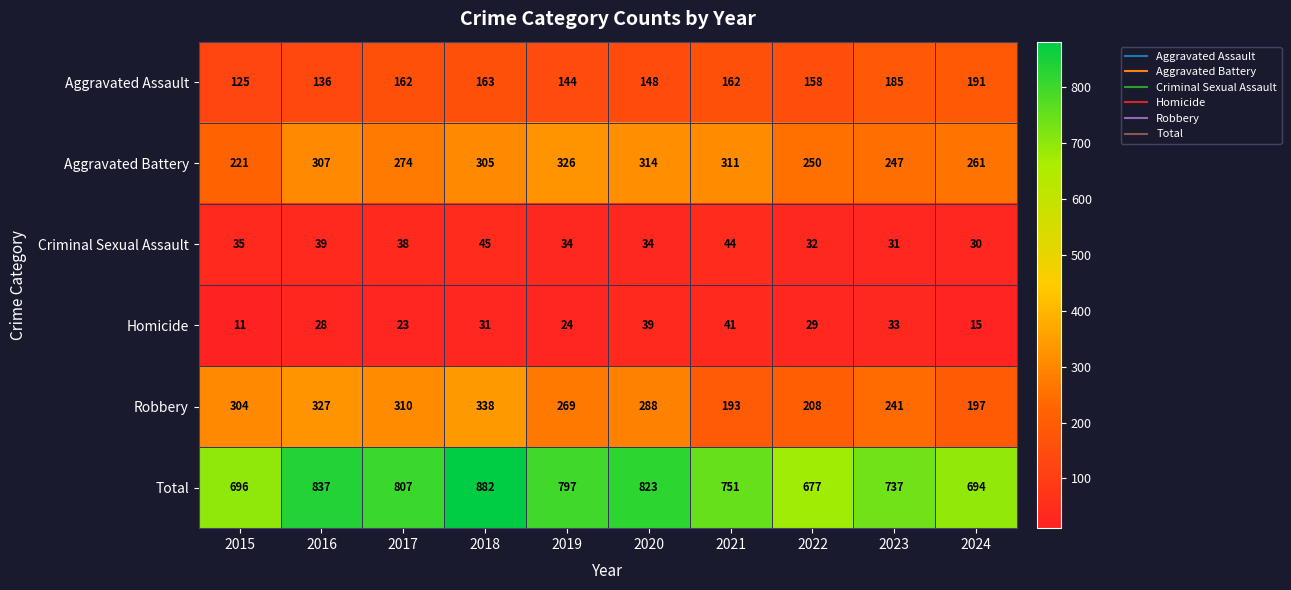

The value of Robbery at 2015 is 527. True or false?

False